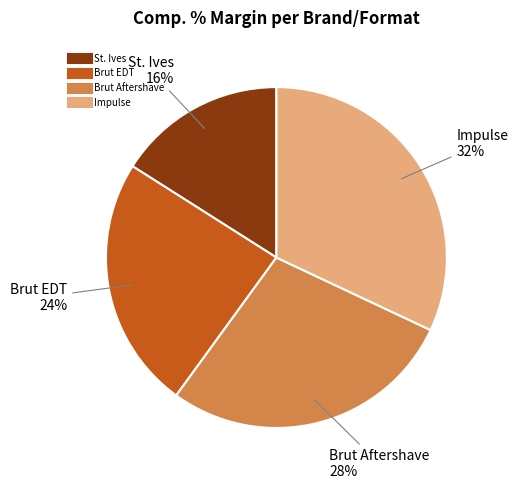

To the nearest percent, what percentage of the pie is Impulse?

32%